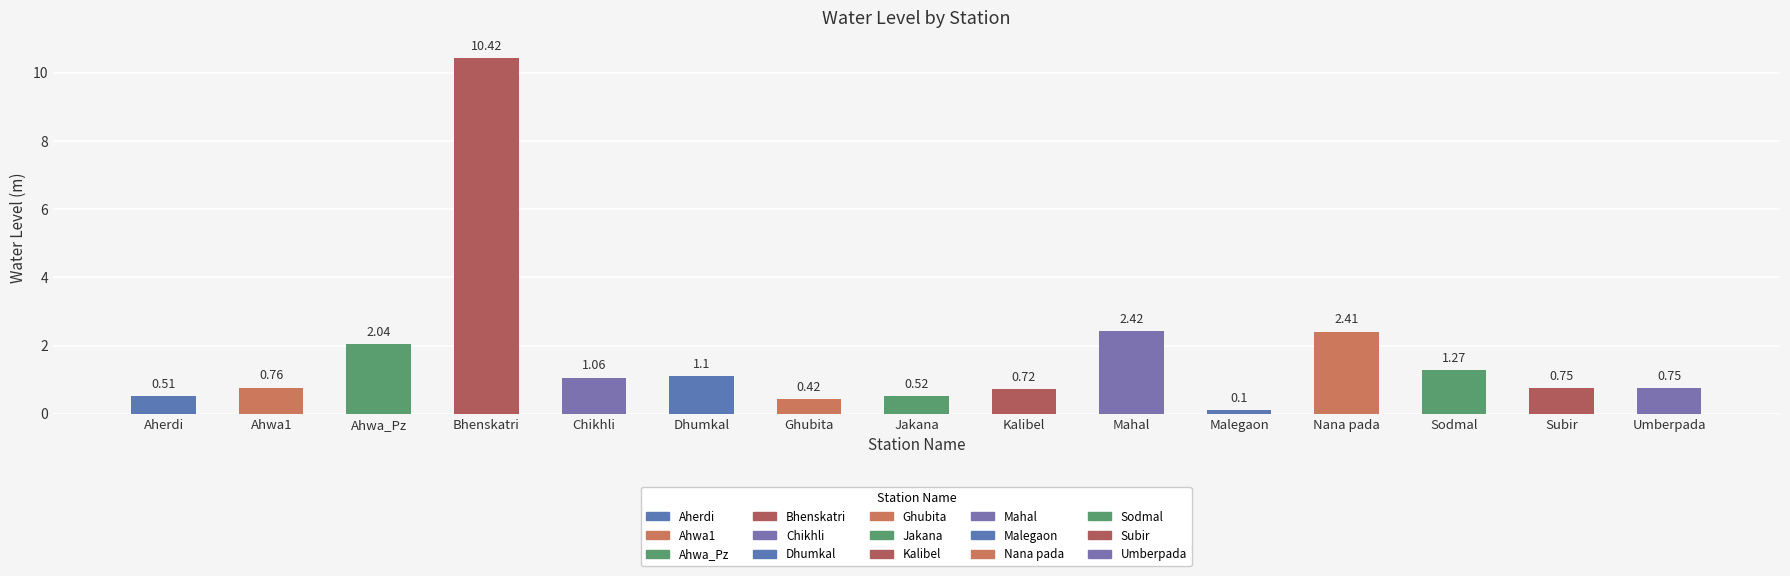

At which label is the value closest to 5?

Mahal